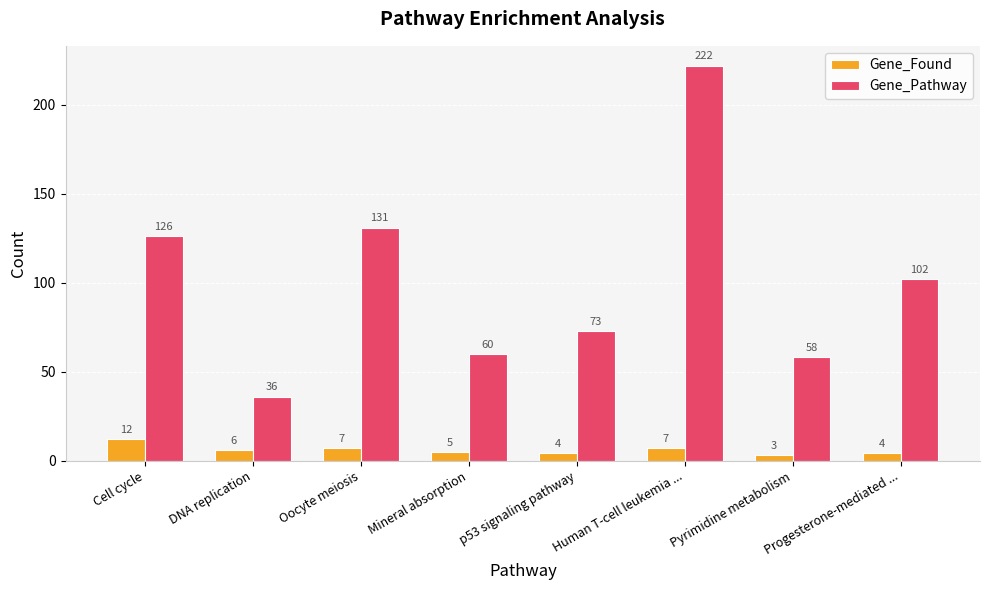

How many categories are shown in the chart?

8